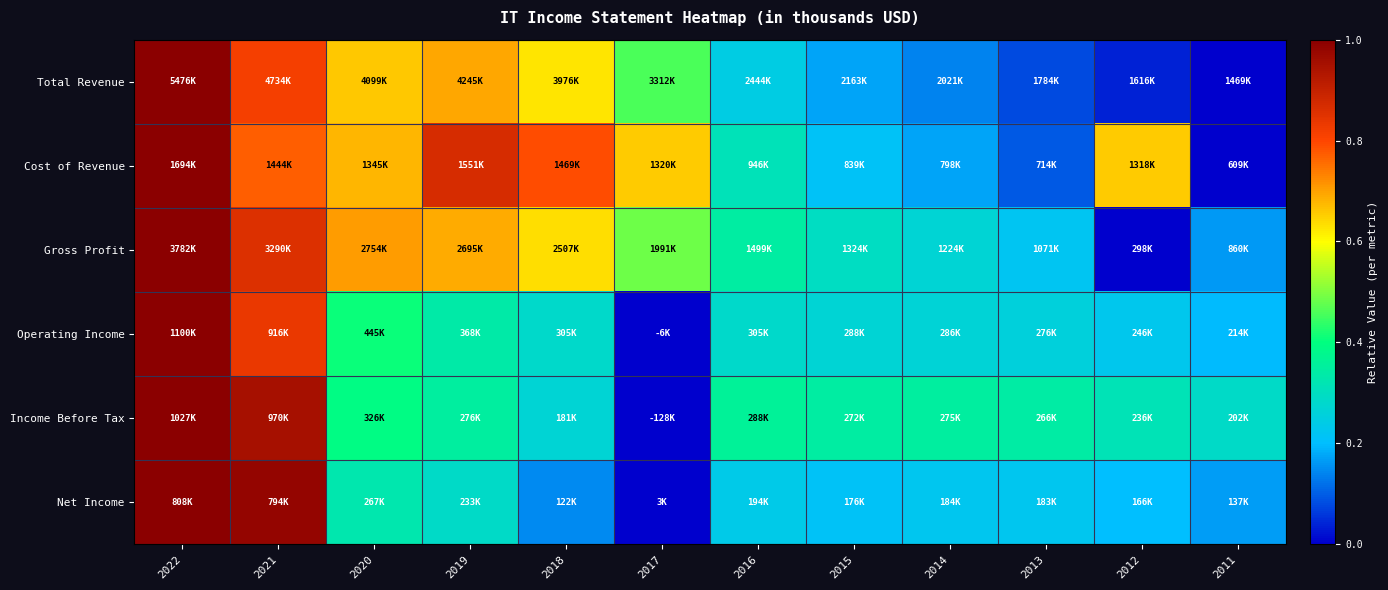

At 2014, list the series in order from smallest to largest.

Total Revenue, Cost of Revenue, Net Income, Operating Income, Gross Profit, Income Before Tax